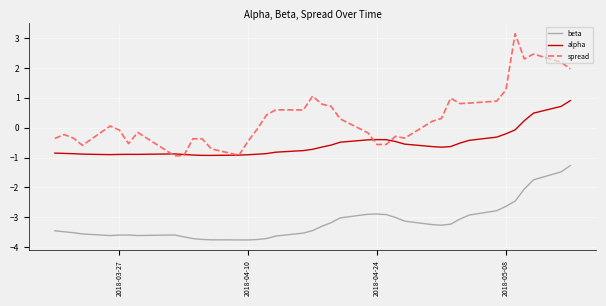

List the series in order of their peak value, highest first.

spread, alpha, beta